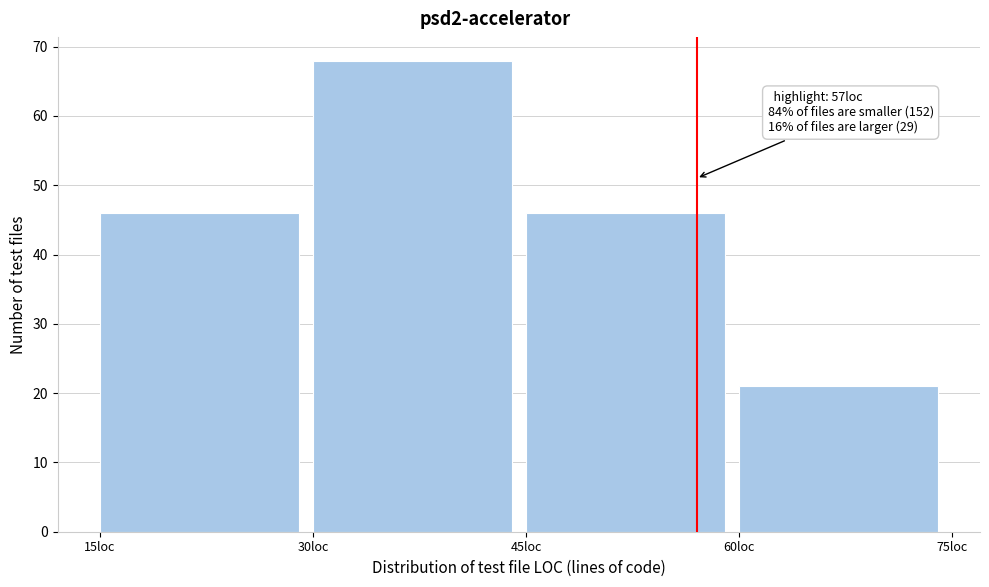

Which range on the x-axis has the tallest bar?

30 to 45